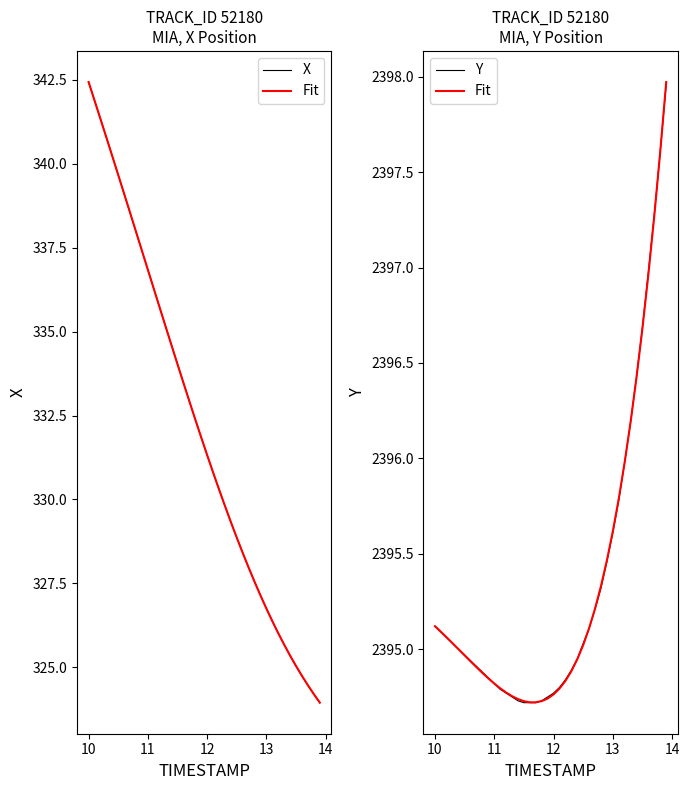

What is the value of the X point at the 25th from the left?

329.3